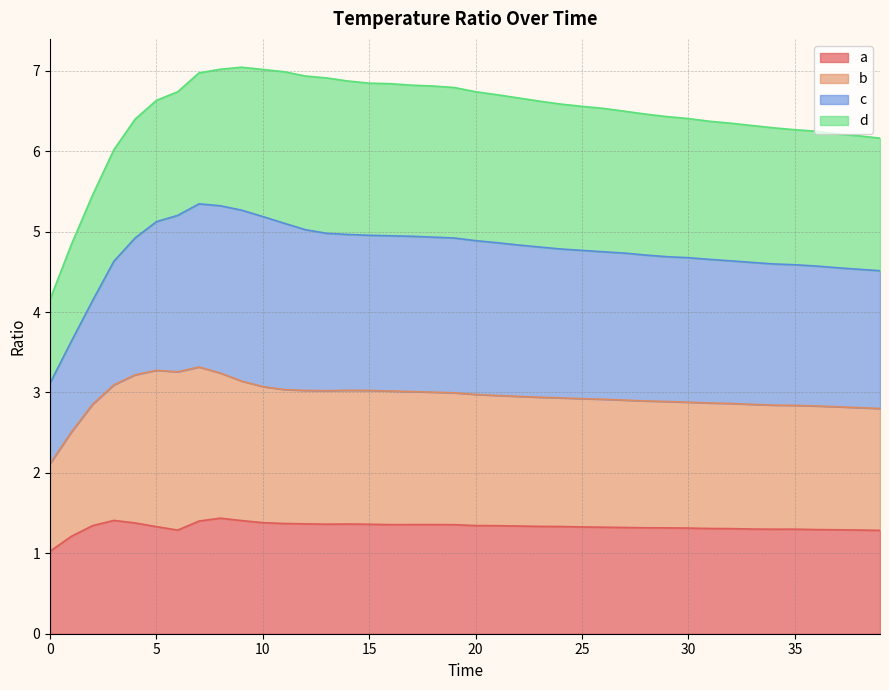

The a series shows 1.3 at 23. True or false?

True